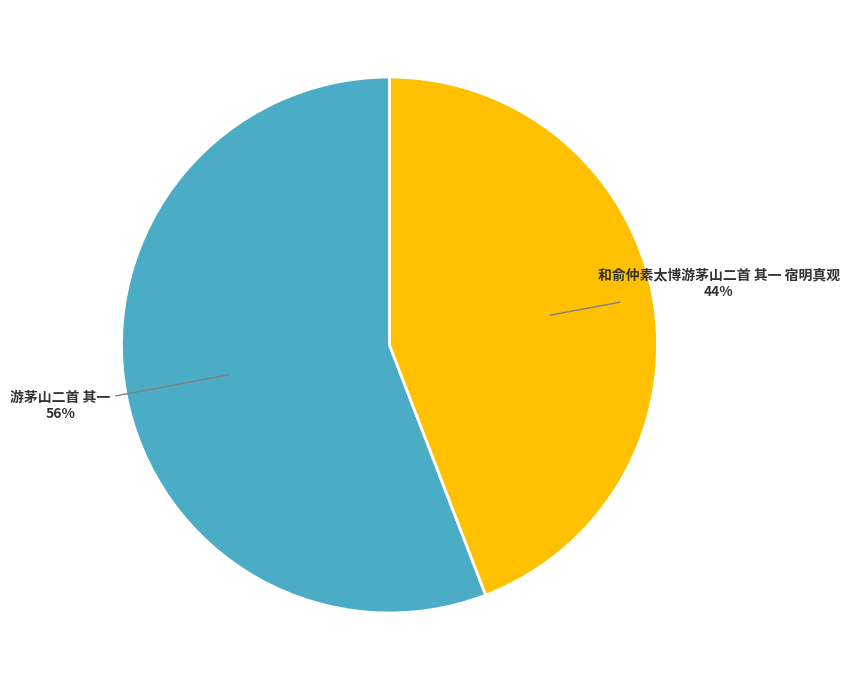

What is the ratio of the value at 和俞仲素太博游茅山二首 其一 宿明真观 to the value at 游茅山二首 其一?

0.8